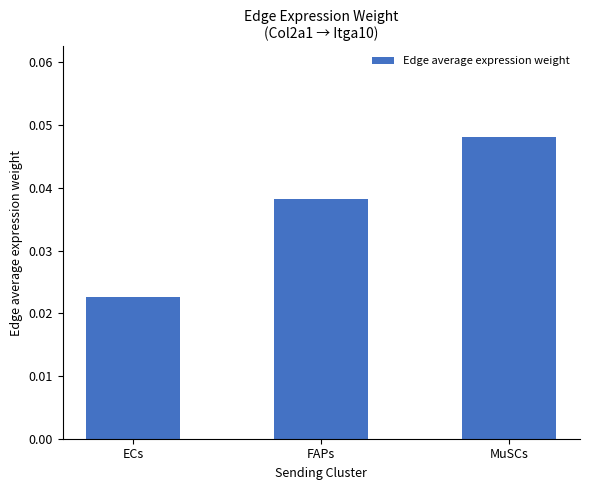

What is the label of the 3rd bar from the right?

ECs